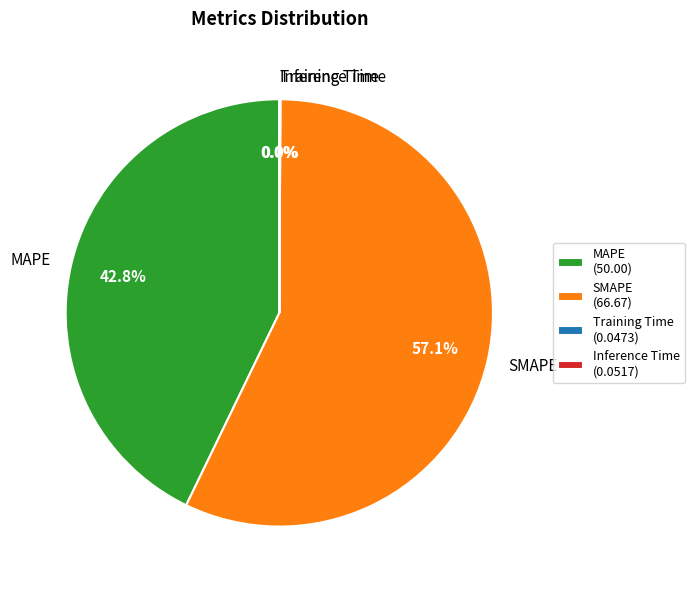

Does SMAPE represent more than half of the total?

Yes